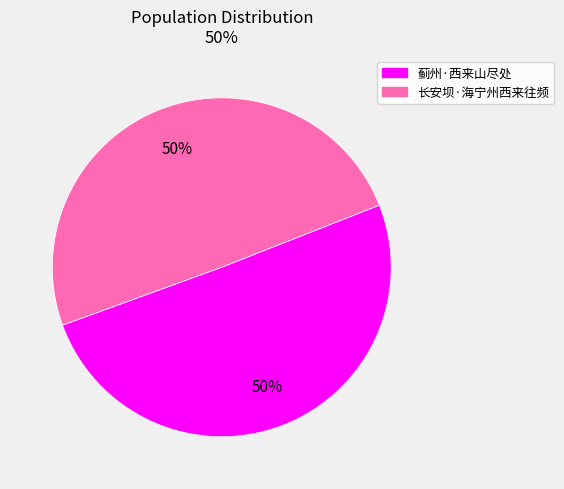

Is the sum of 蓟州·西来山尽处 and 长安坝·海宁州西来往频 greater than half?

Yes